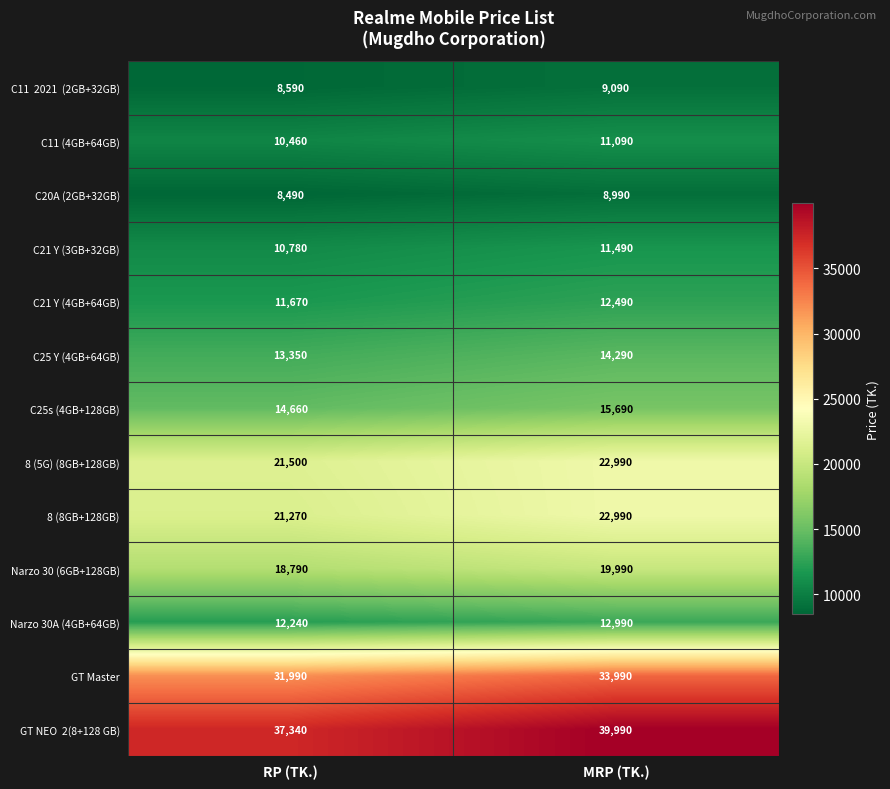

What is the difference between the maximum and minimum values in the C25s (4GB+128GB) series?

1030